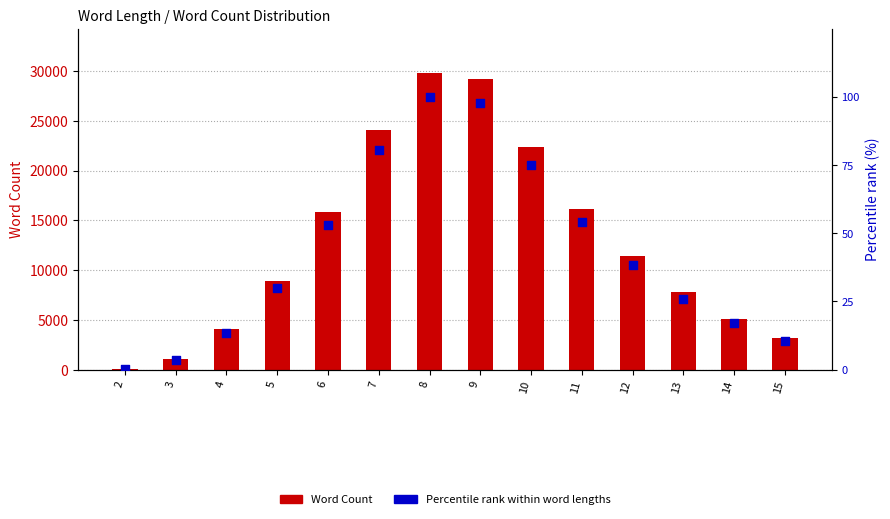

What is the total value across all series at 15?

3167.6